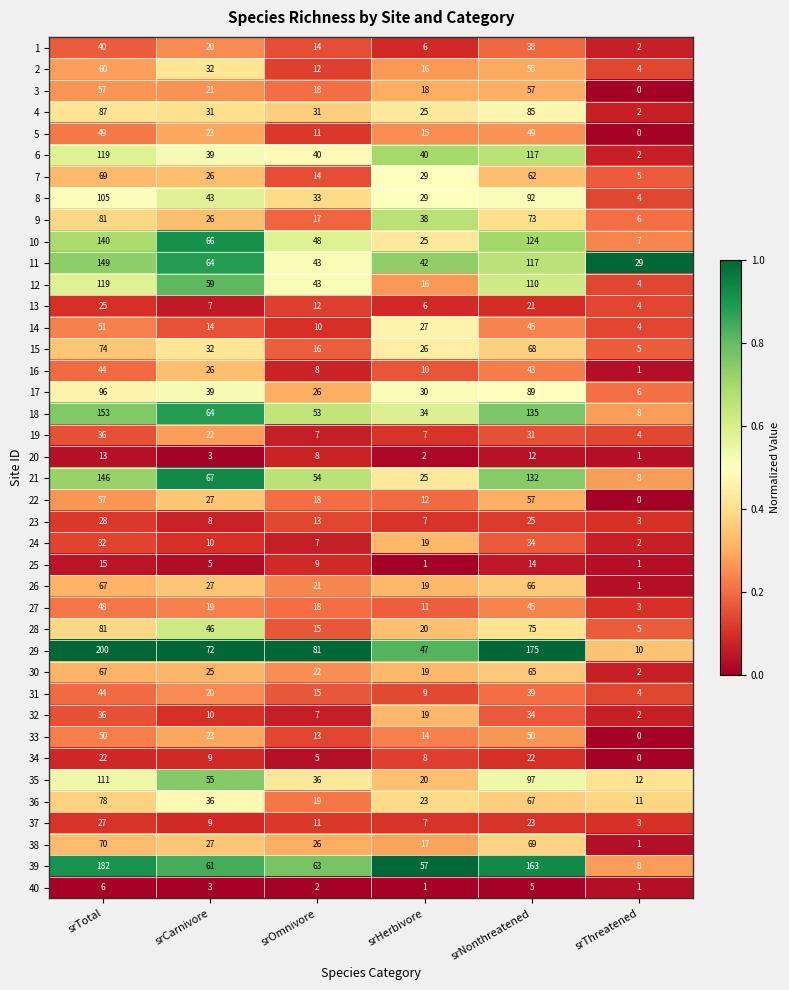

What is the sum of all 40 values?

18